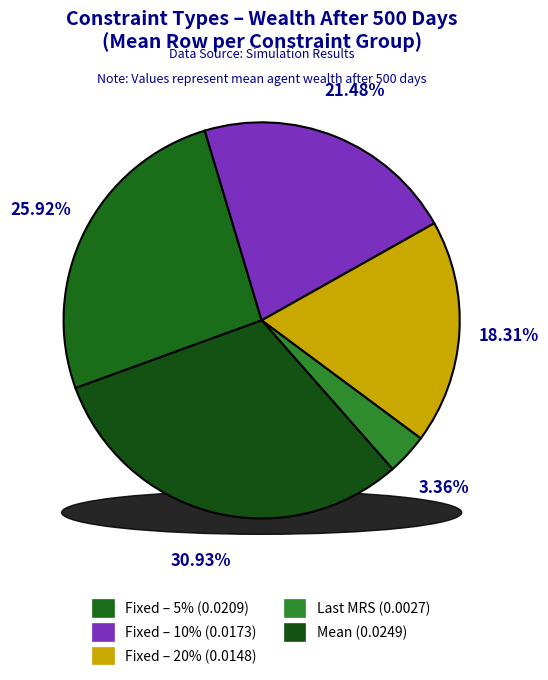

Is there a majority slice in this chart?

No